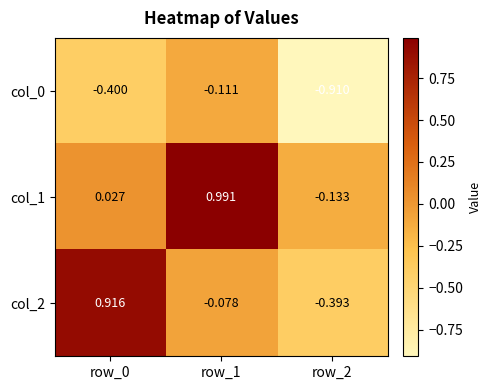

Is the value of col_2 at row_0 greater than the value of col_1 at row_1?

No